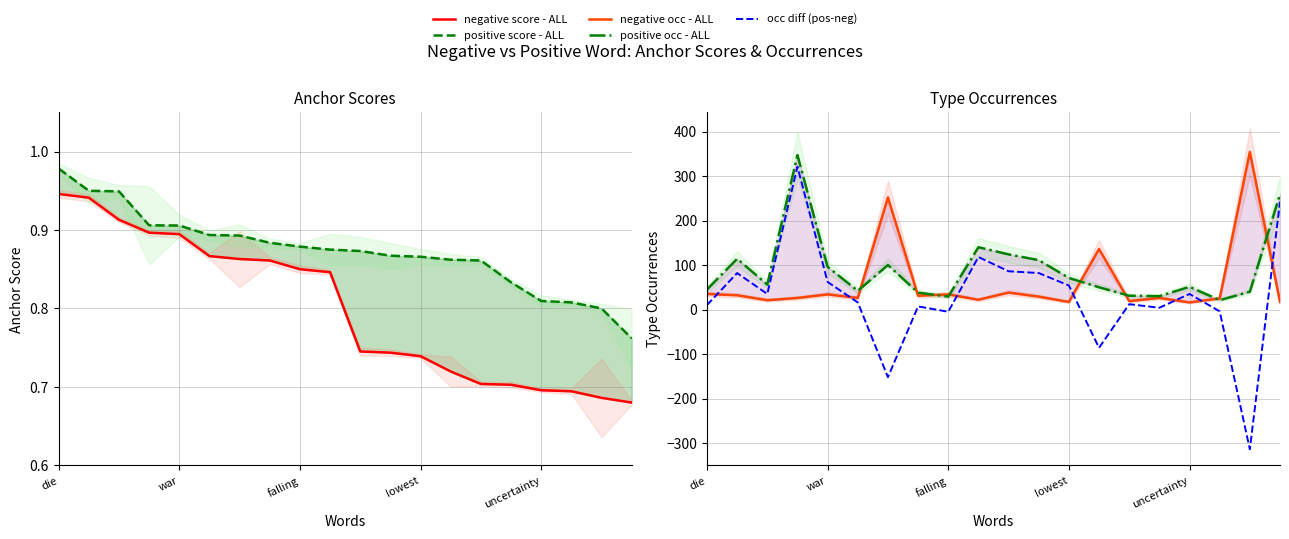

Where does the negative occ - ALL series first go above 29?

die